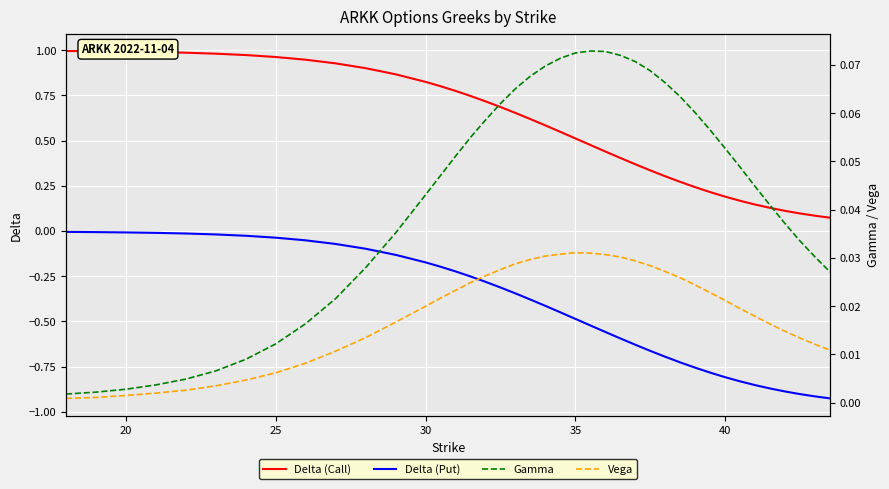

True or false: Delta (Call) and Delta (Put) cross at least once.

False